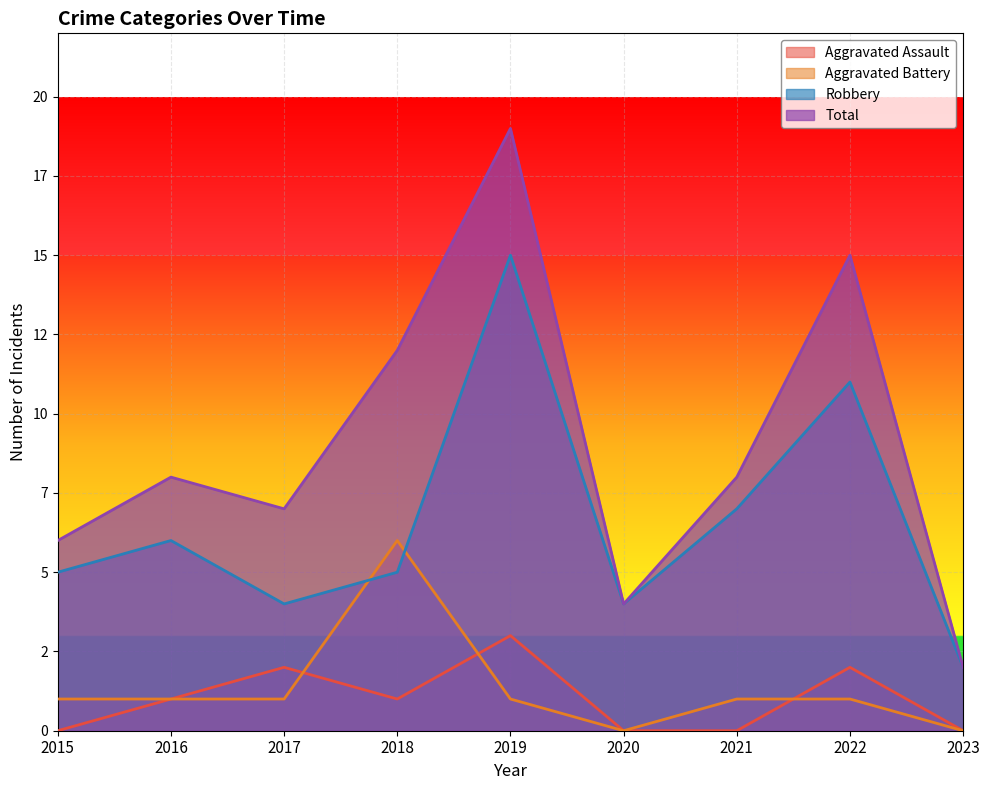

Where is Robbery nearest to the value 8?

2021